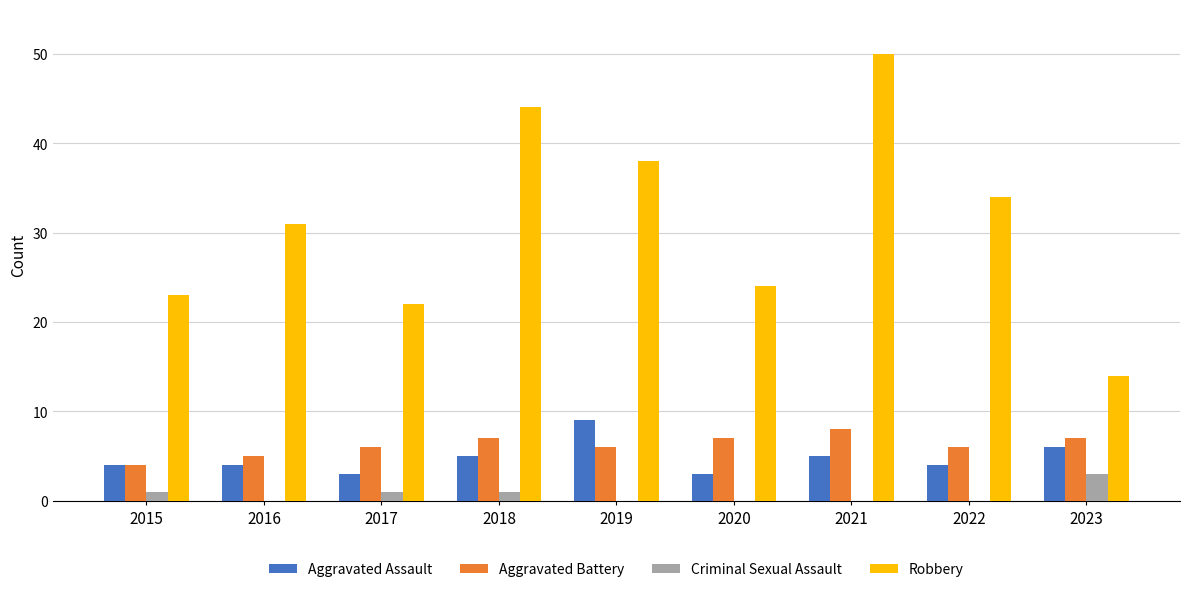

True or false: Criminal Sexual Assault has a value of 0 at 2021.

True